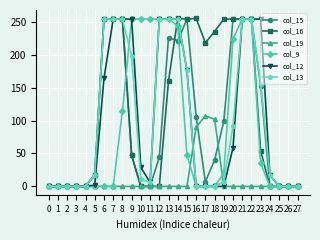

Which series has the largest total across all categories?

col_16